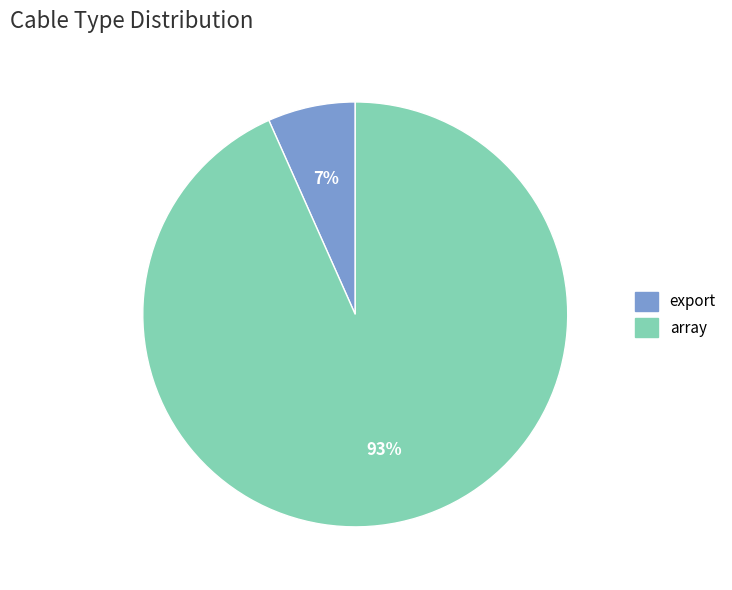

To the nearest percent, what is the combined percentage of array and export?

100%